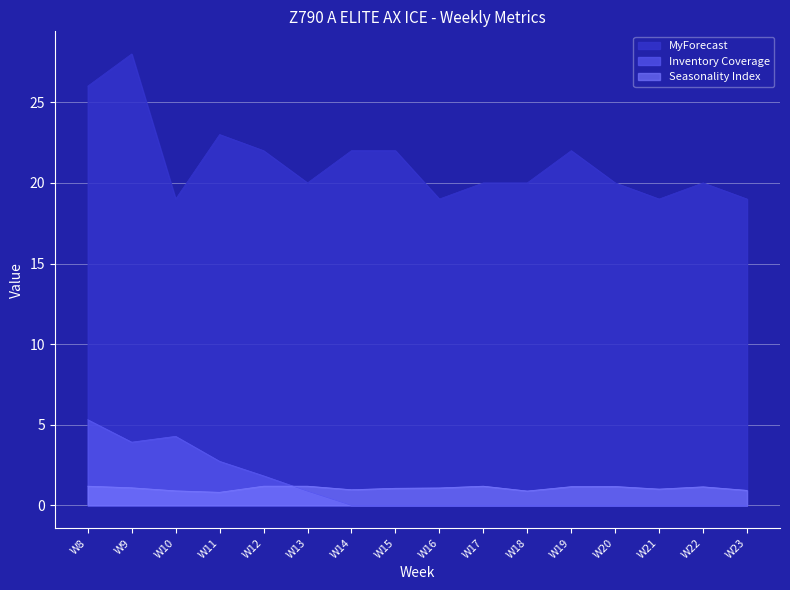

At which category does the chart reach its minimum across all series?

W14